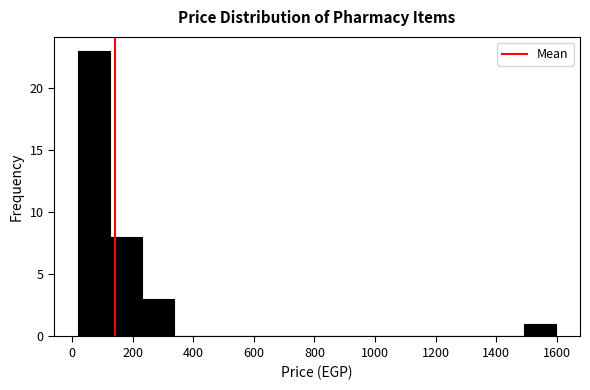

Which range on the x-axis has the tallest bar?

20 to 120